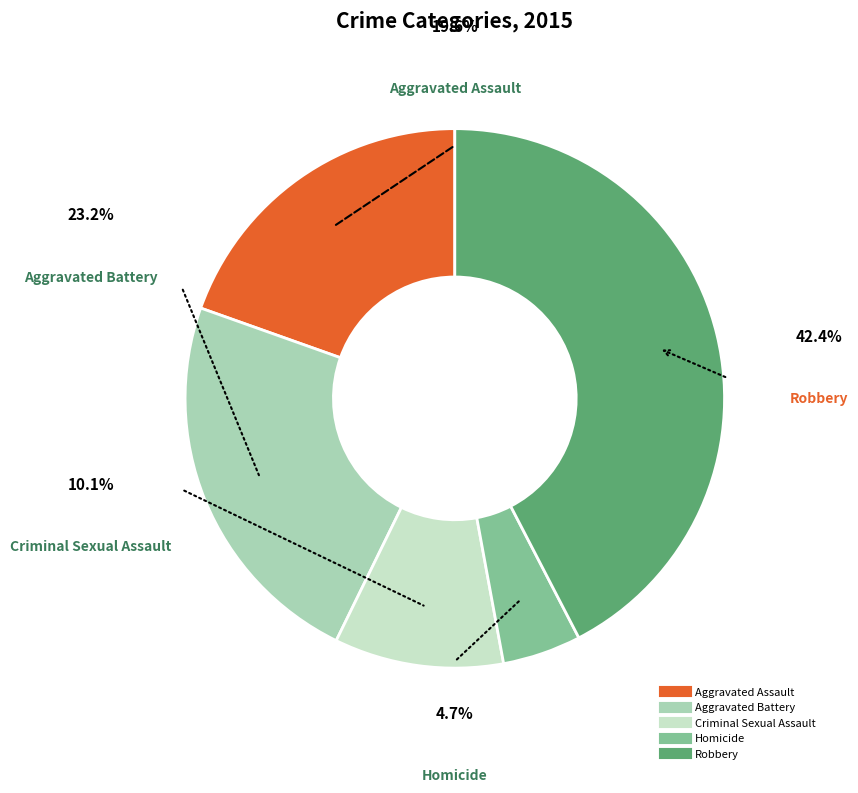

What is the smallest slice in the pie chart?

Homicide